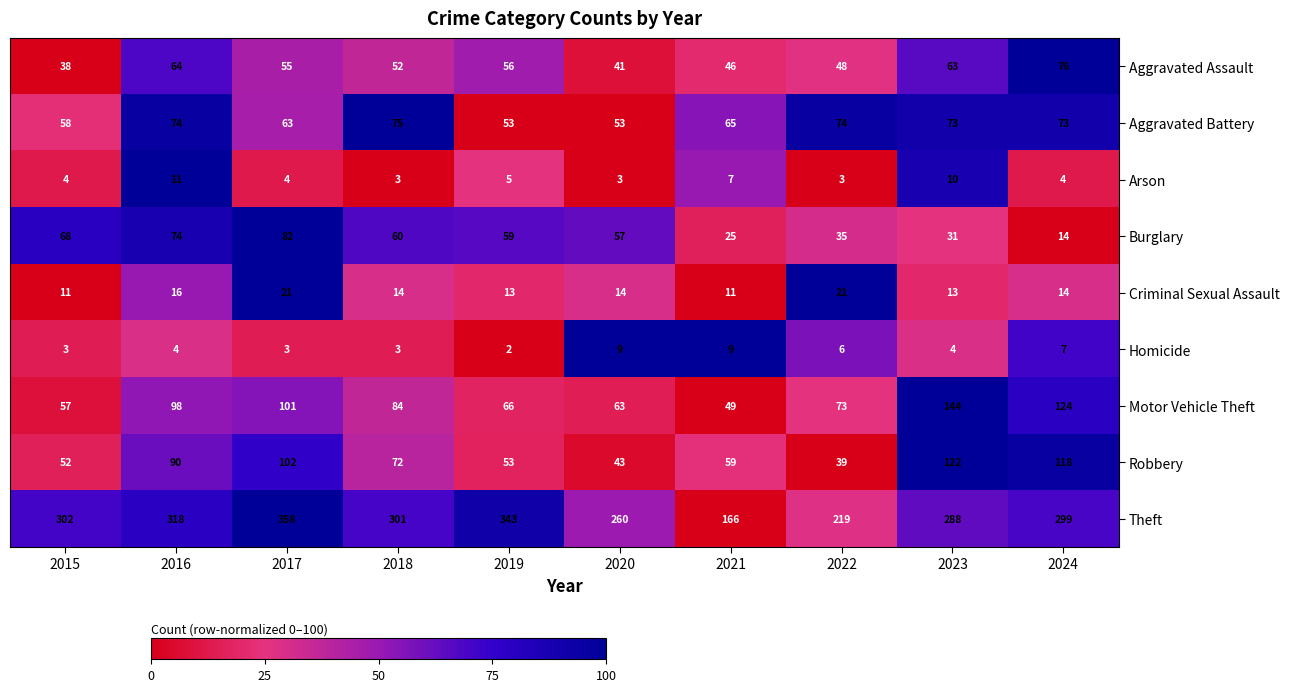

At which label is Theft closest to 262?

2020